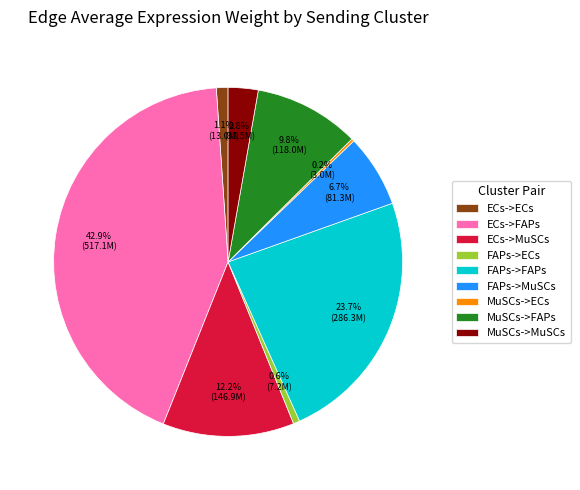

What is the largest slice in the pie chart?

ECs->FAPs